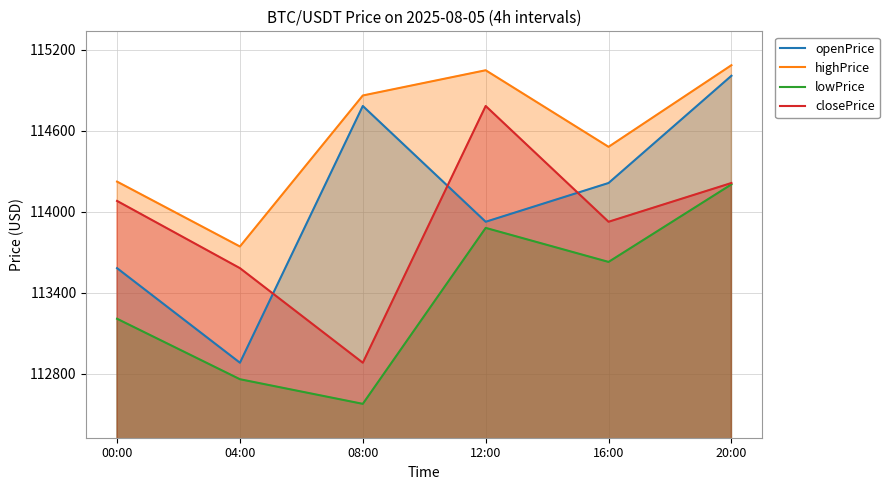

What is the smallest value displayed?

112577.7